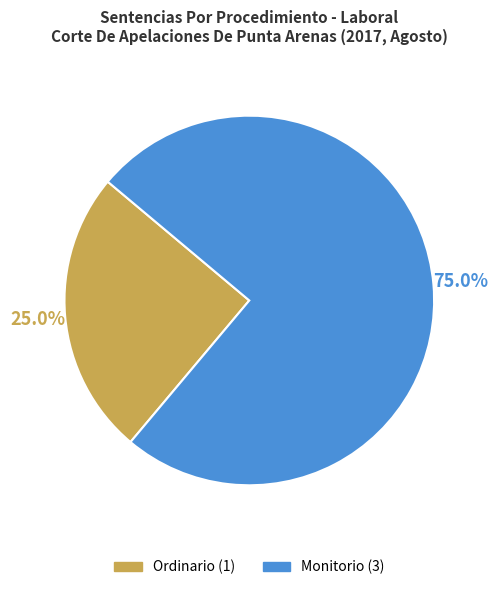

Between Ordinario and Monitorio, which is larger?

Monitorio